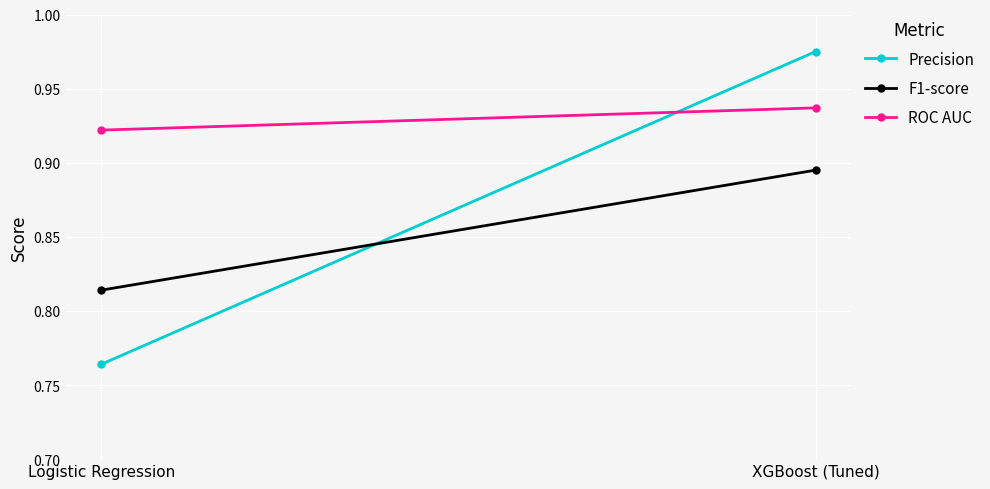

How many distinct data groups are displayed?

3